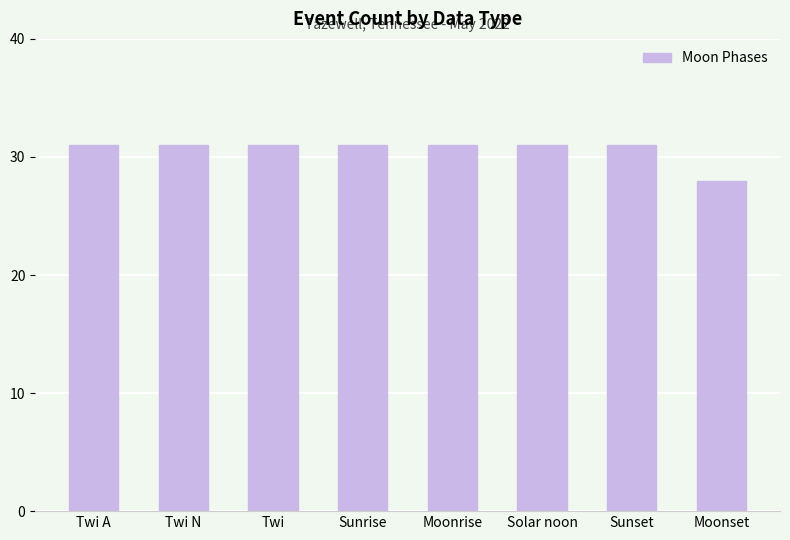

True or false: the data shows 31 at Sunset.

True